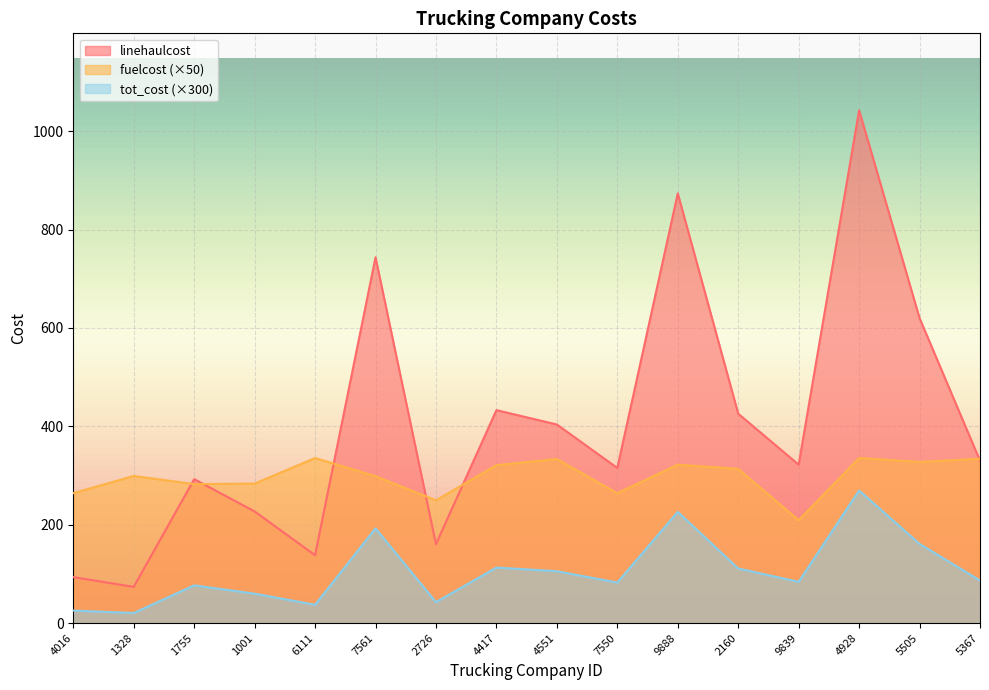

Between 2160 and 2726, which is larger?

2160